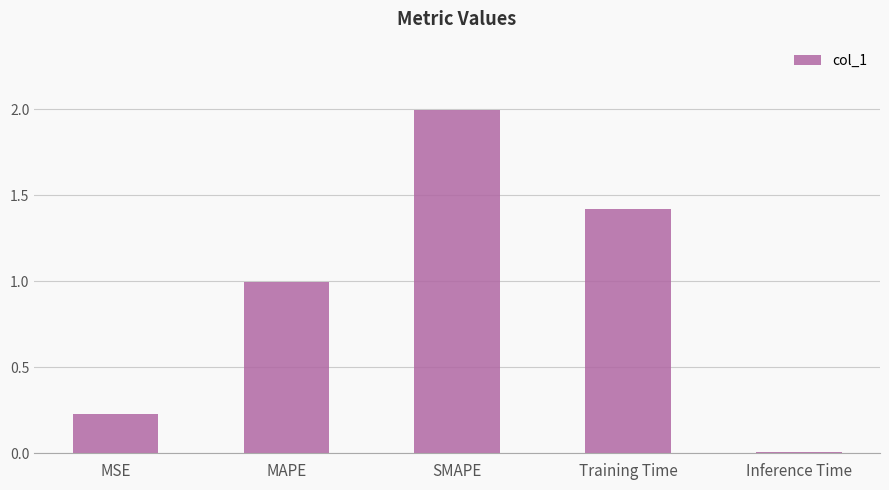

What is the label of the 3rd bar from the right?

SMAPE